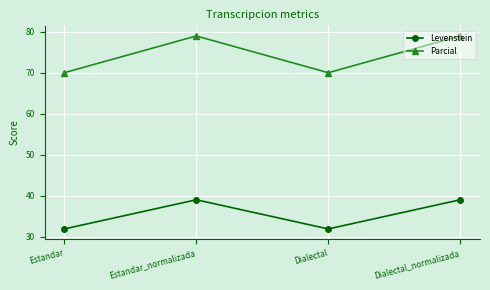

Where does the Levenstein series first go above 39?

Estandar_normalizada